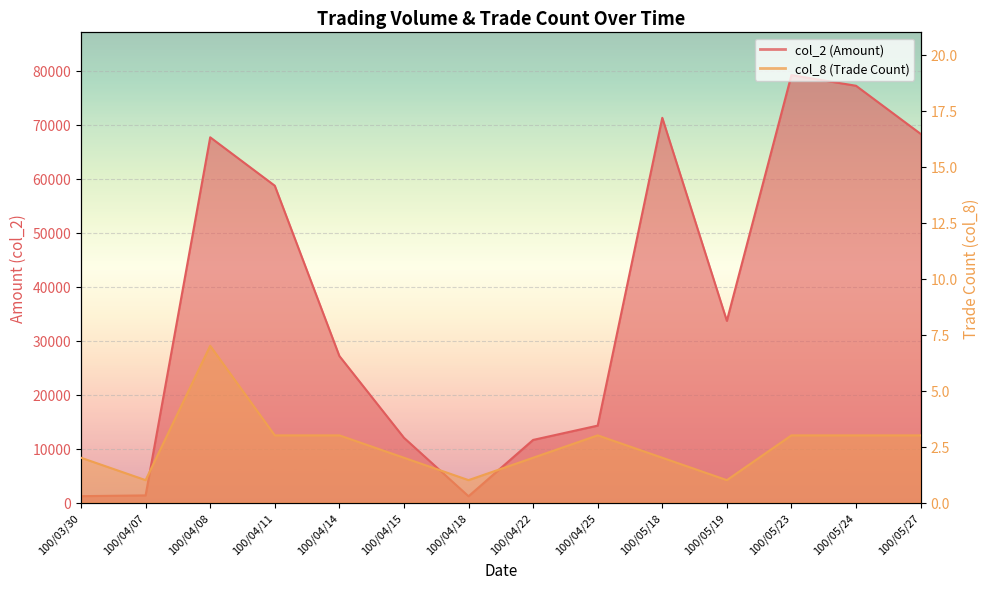

True or false: col_2 and col_8 cross at least once.

False